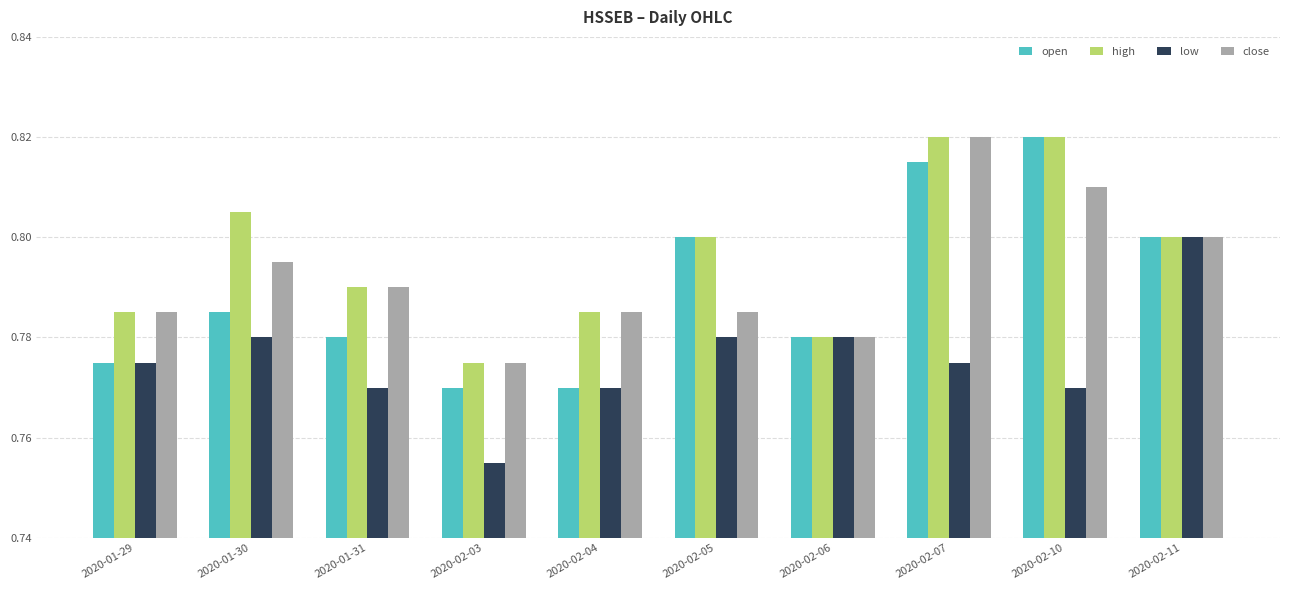

Which category has the lowest value in the low series?

2020-02-03